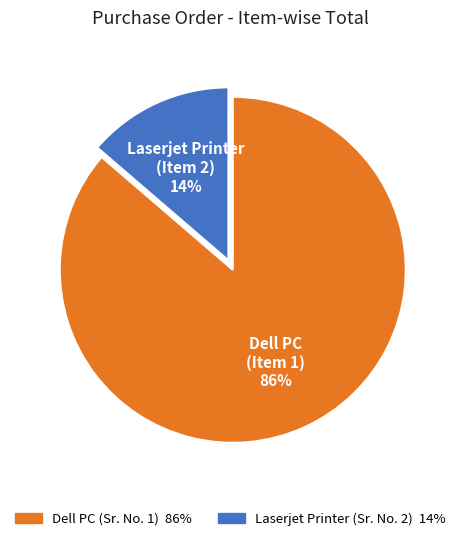

Which category has the biggest portion of the pie?

Dell PC (Item 1)